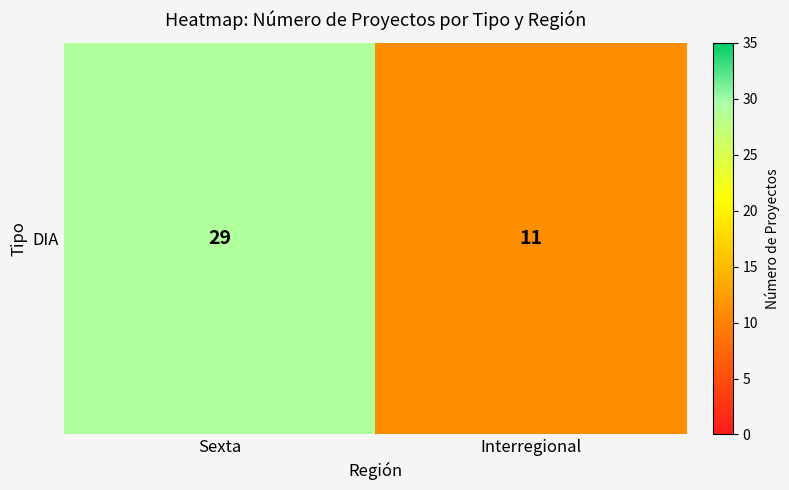

How many data points are less than 29?

1